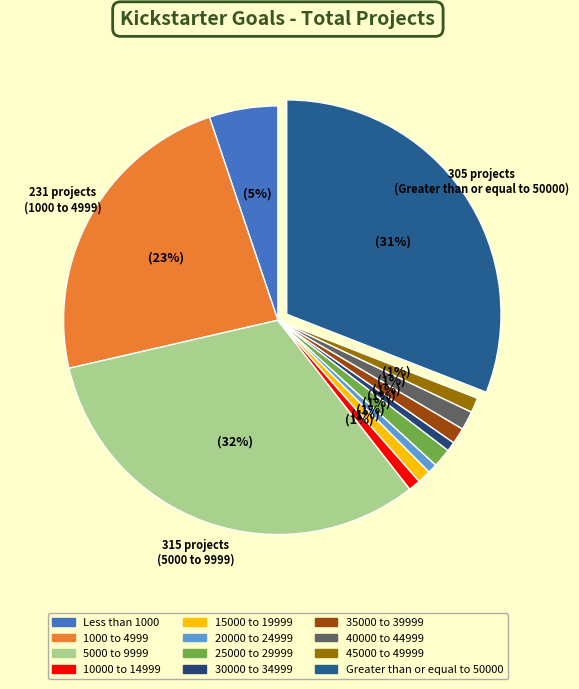

Rank the categories by value from highest to lowest.

5000 to 9999, Greater than or equal to 50000, 1000 to 4999, Less than 1000, 25000 to 29999, 40000 to 44999, 35000 to 39999, 45000 to 49999, 15000 to 19999, 10000 to 14999, 20000 to 24999, 30000 to 34999